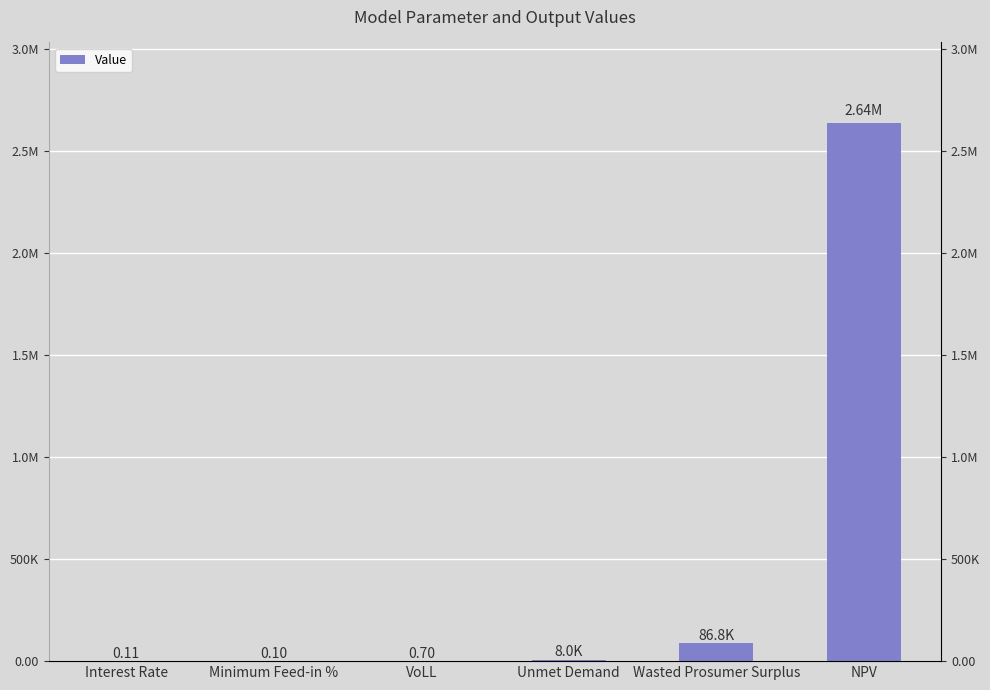

What is the label of the 5th bar from the left?

Wasted Prosumer Surplus